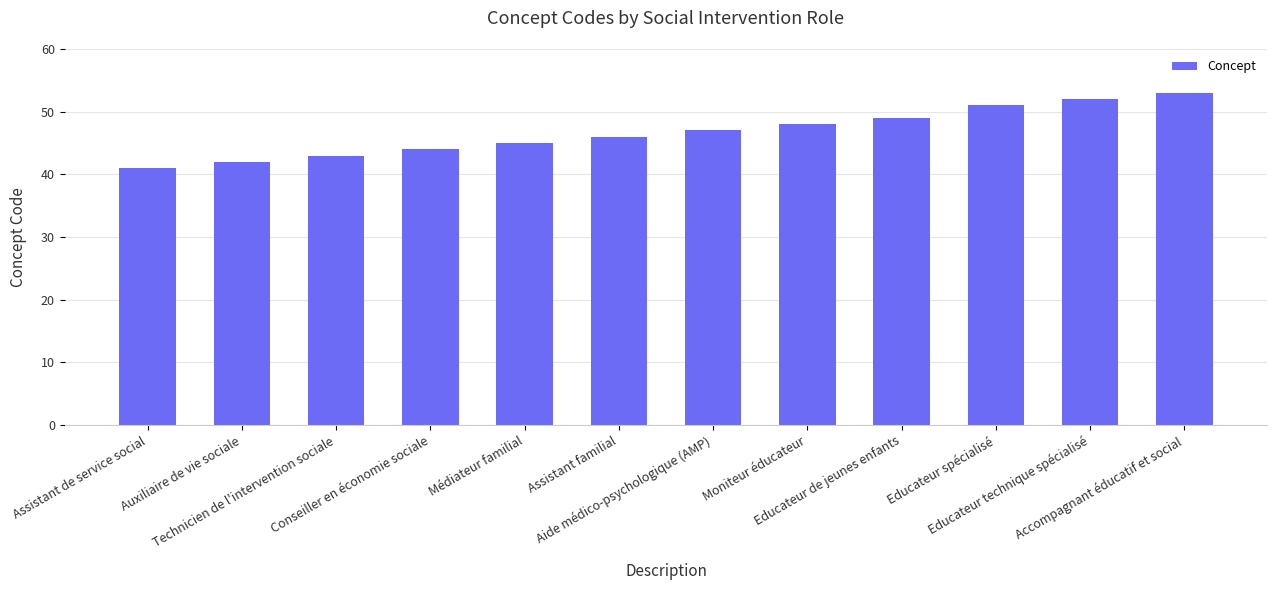

The value at Conseiller en économie sociale is 44. True or false?

True